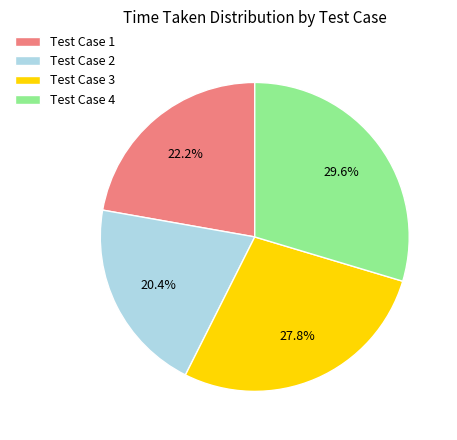

Is the sum of Test Case 4 and Test Case 1 greater than half?

Yes